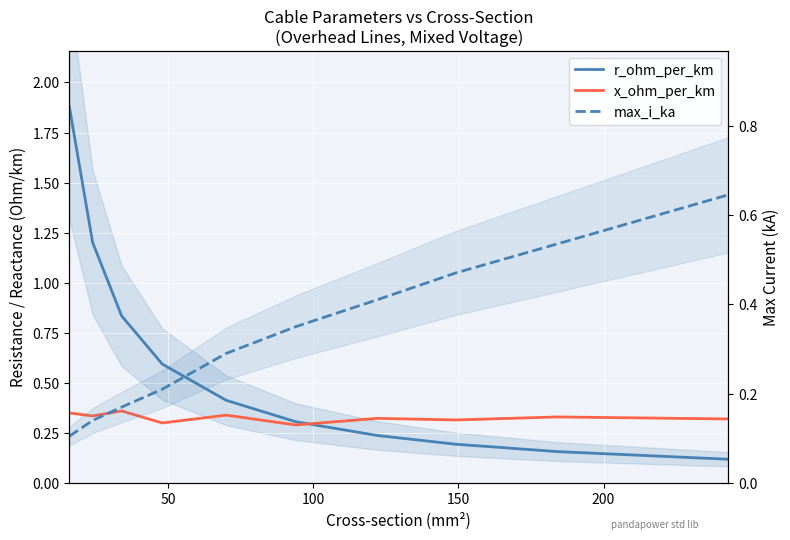

How many lines are shown in the chart?

3